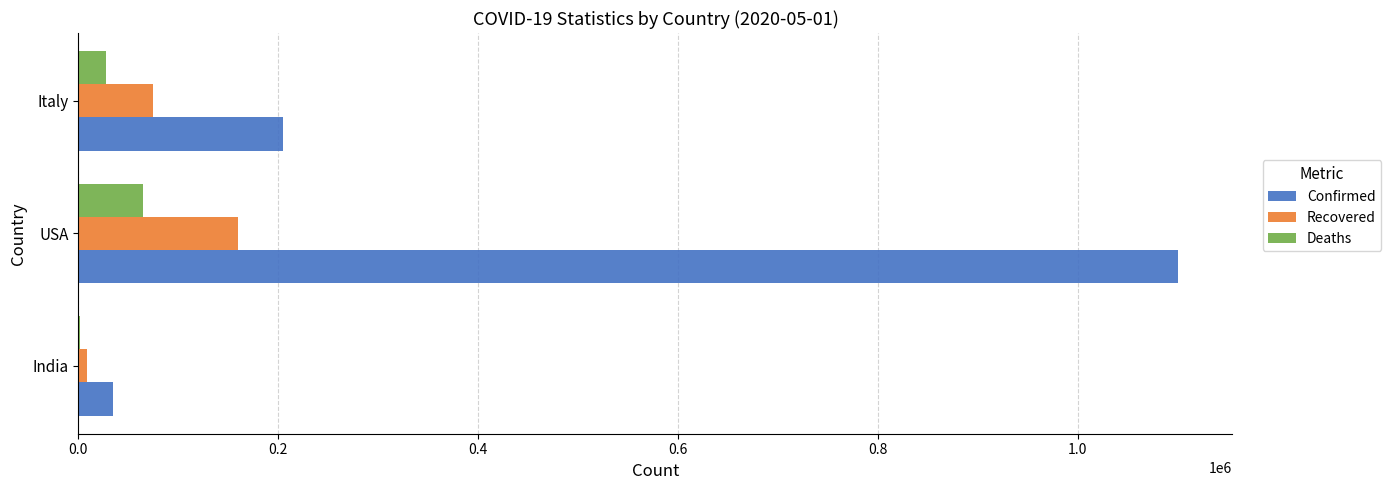

What are all the series names shown in the legend?

Confirmed, Recovered, Deaths